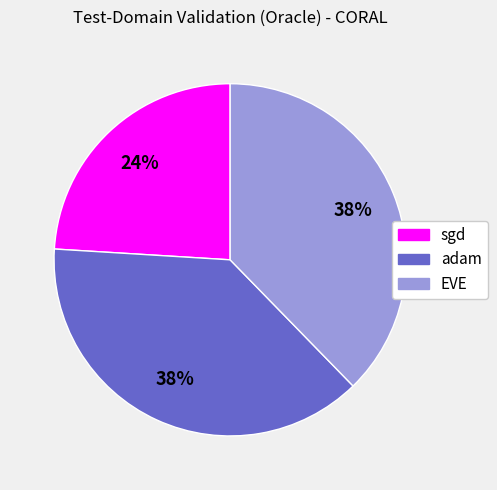

To the nearest percent, what is the difference between the largest and smallest slice percentages?

14%